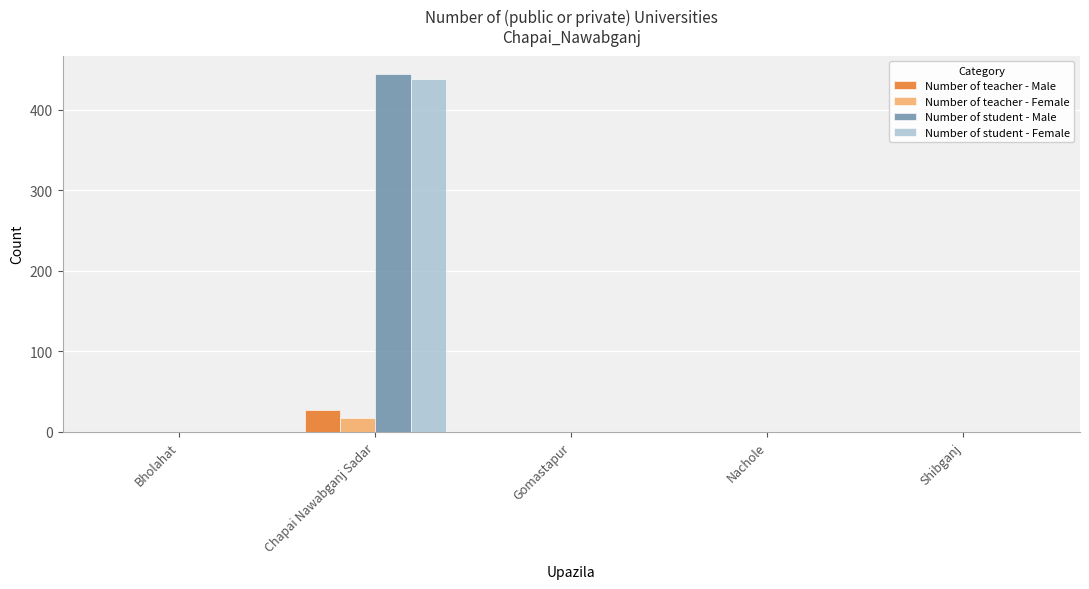

What is the sum of all Number of teacher - Male values?

27